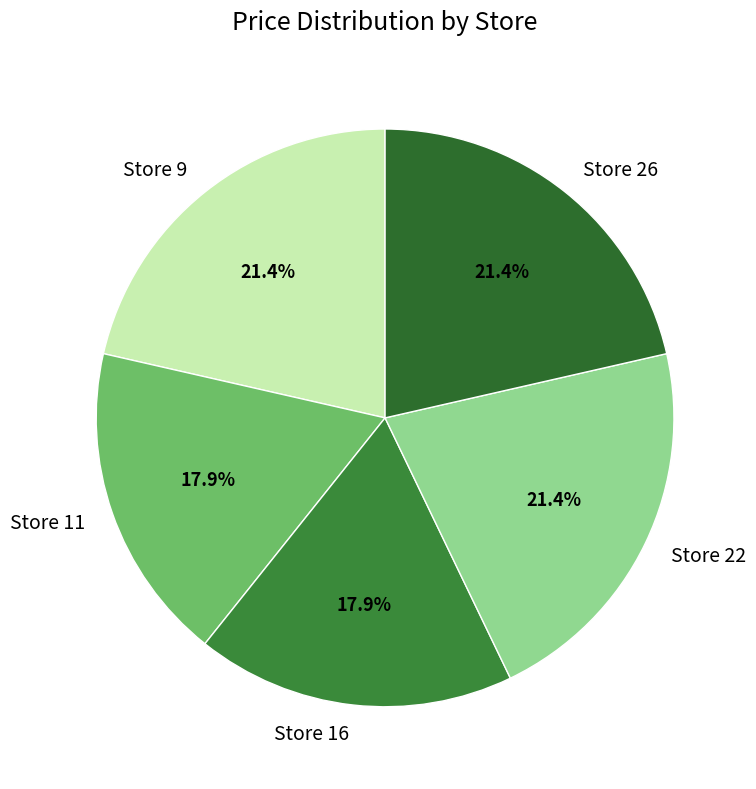

Count the number of slices in the pie.

5